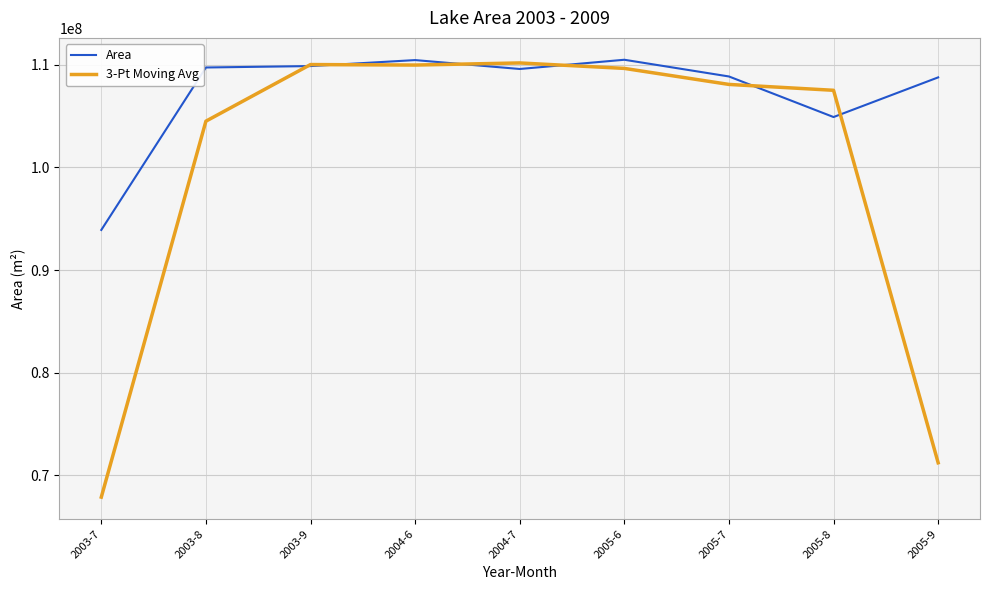

What is the total value across all series at 2004-6?

220436100